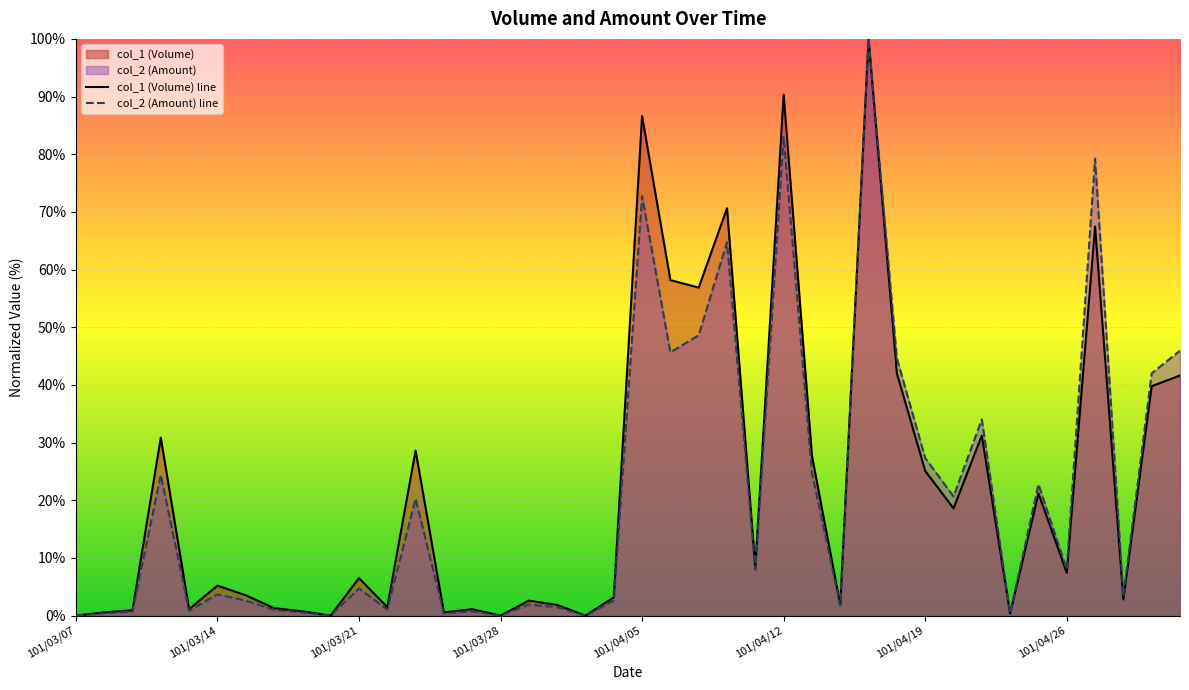

The value of col_2 (Amount) line at 101/04/26 is 8.0. True or false?

True